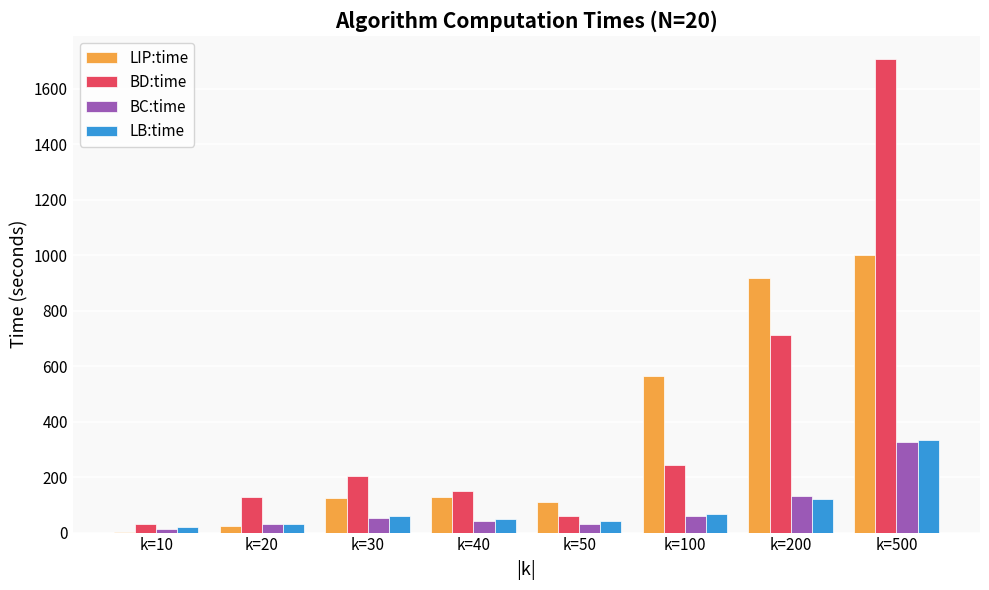

At which label is LIP:time closest to 502?

k=100